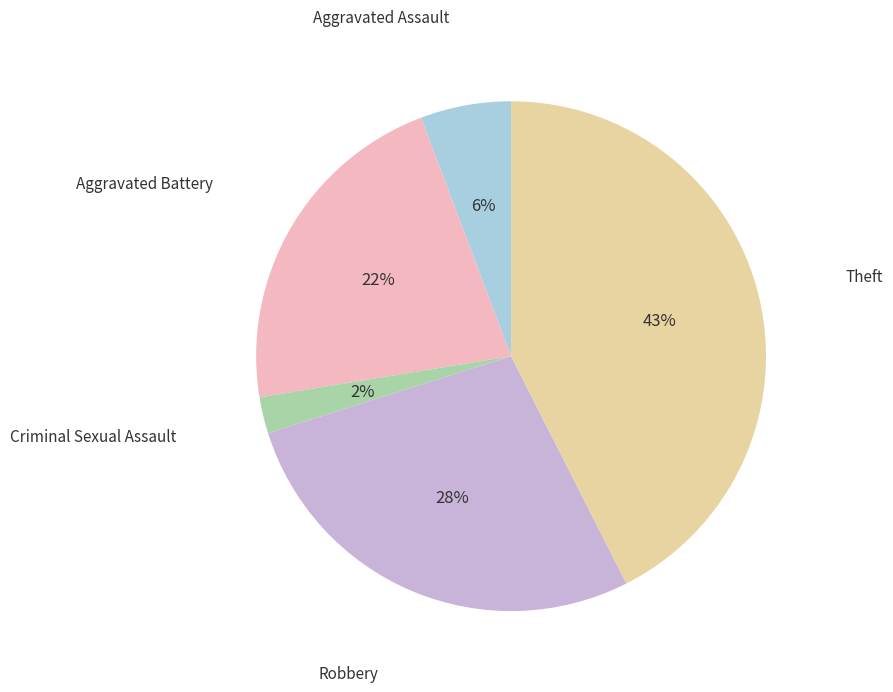

To the nearest percent, what is the average slice percentage?

20%